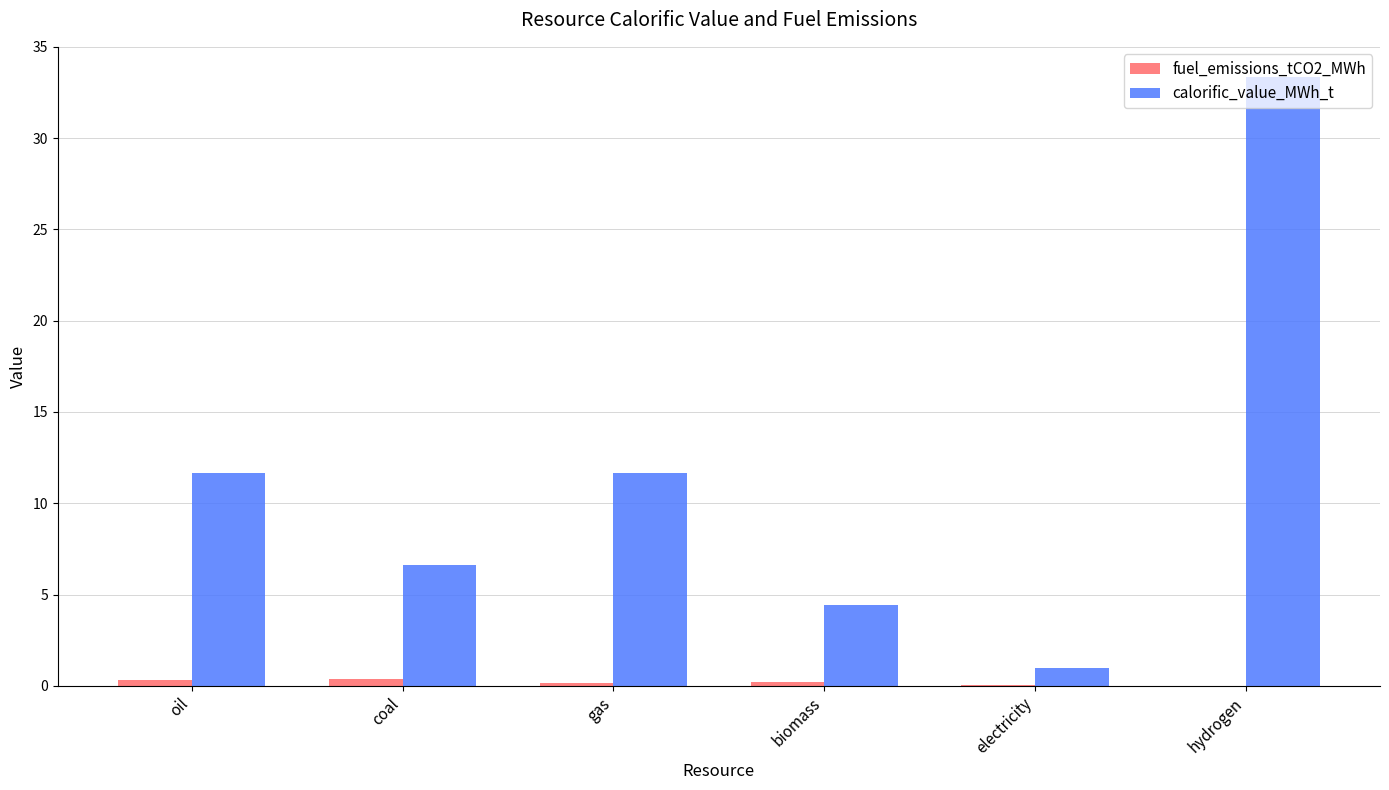

The value of fuel_emissions_tCO2_MWh at hydrogen is 0.0. True or false?

True